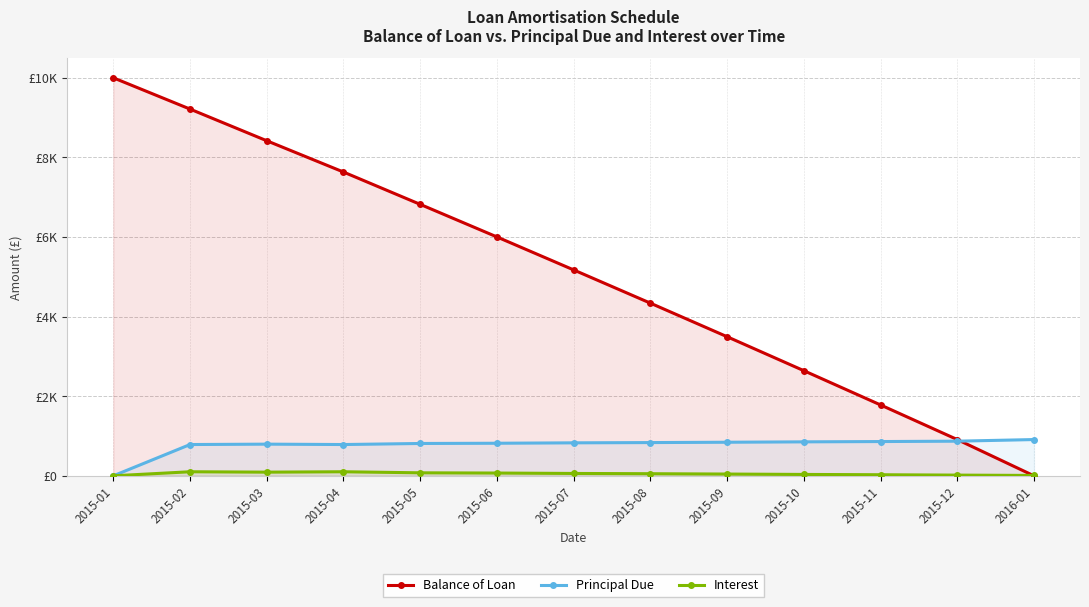

What are all the series names shown in the legend?

Balance of Loan, Principal Due, Interest